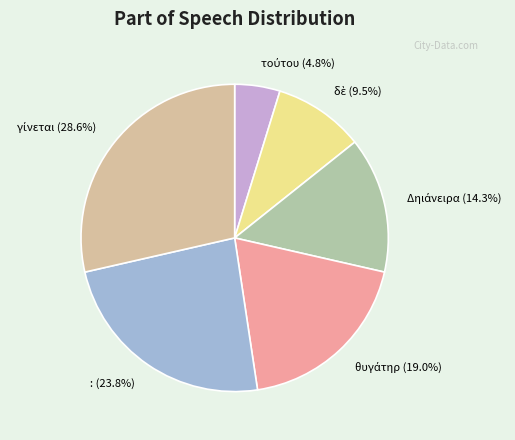

Is there any slice that represents more than half of the pie?

No